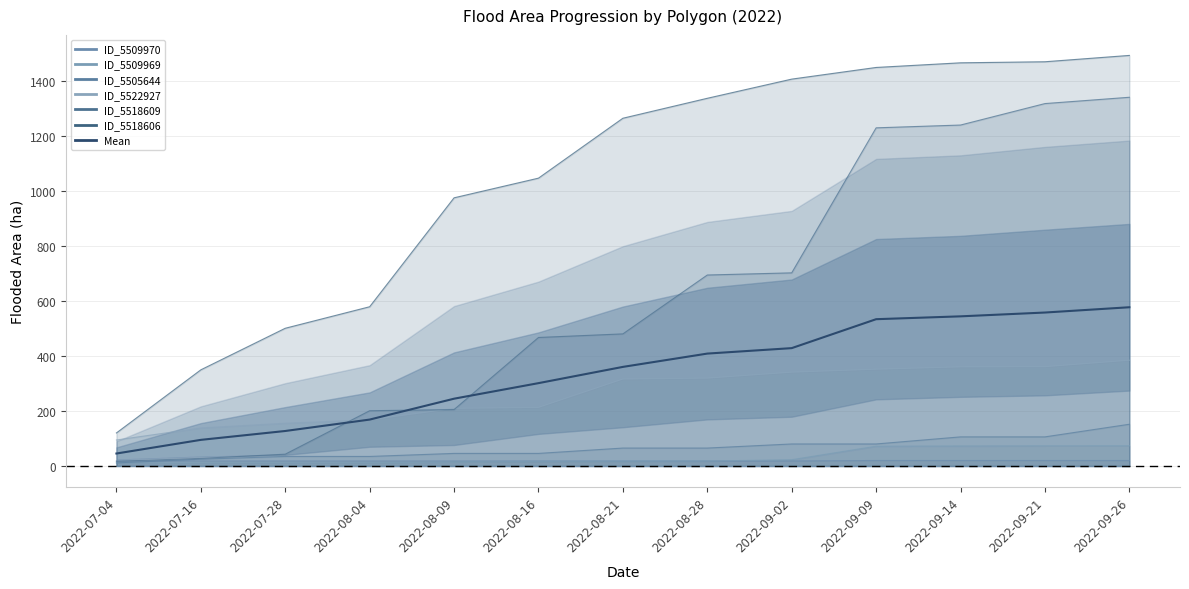

True or false: there are more than 1 points higher than both neighbors.

False